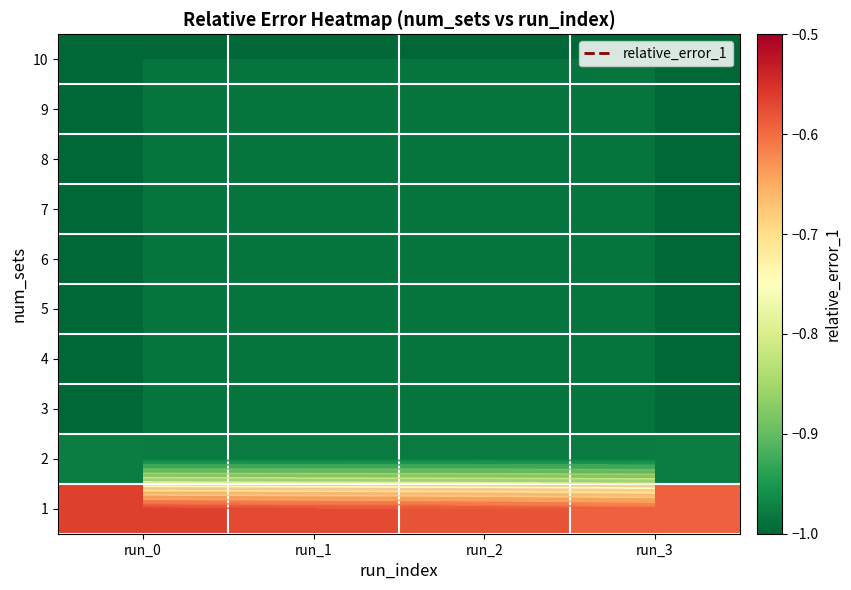

What is the sum of the 4 values at run_0 and run_3?

-2.0